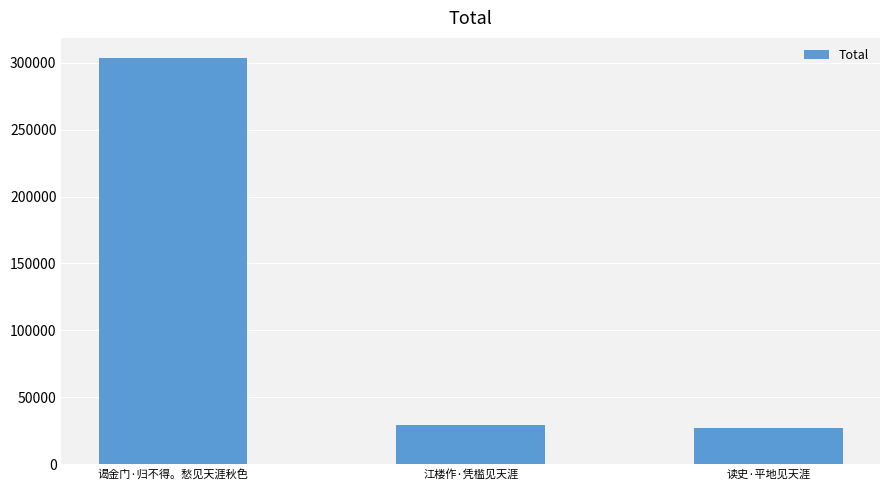

What is the sum of the values at 江楼作·凭槛见天涯 and 谒金门·归不得。愁见天涯秋色?

332349